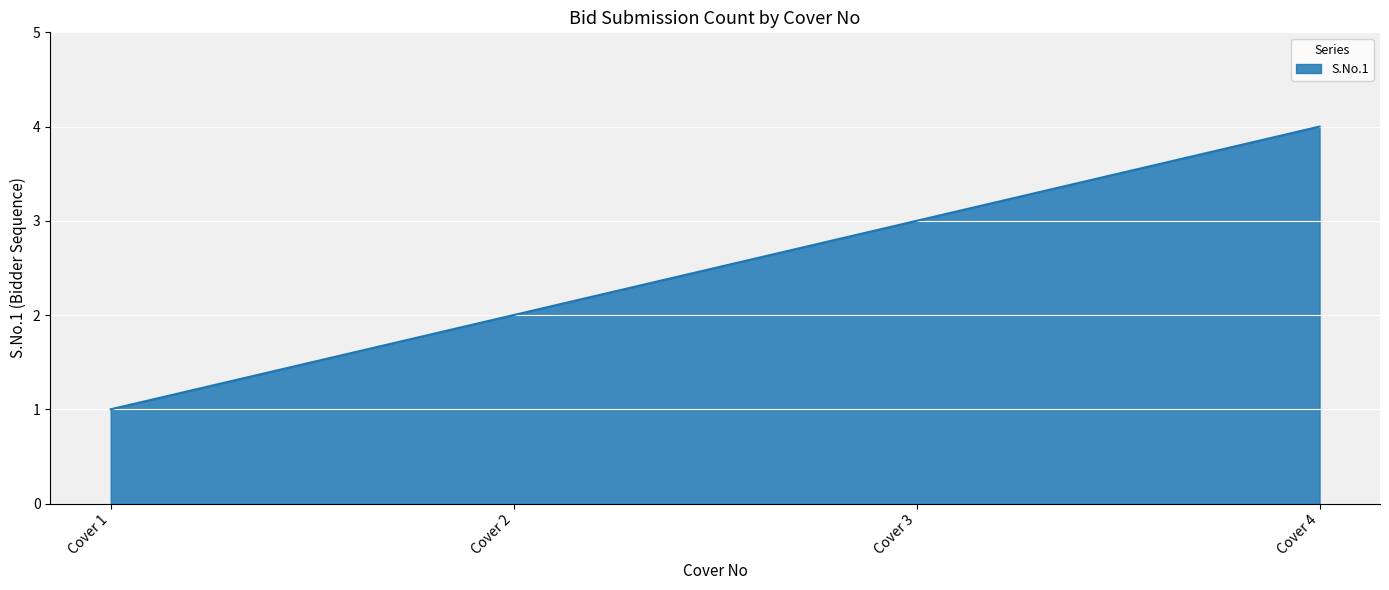

What is the difference between the second highest and second lowest values?

1